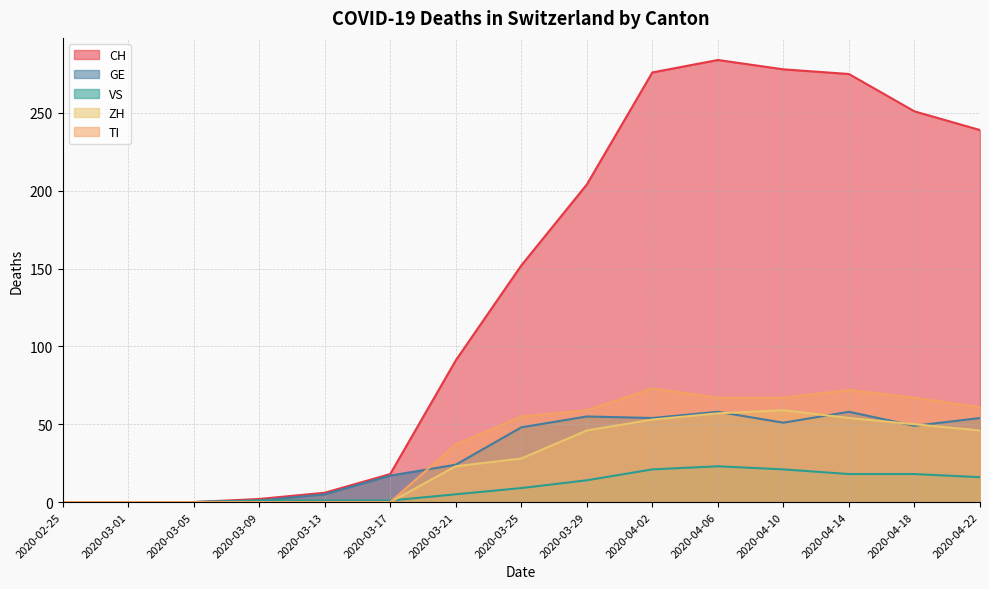

Which series has the widest spread of values?

CH